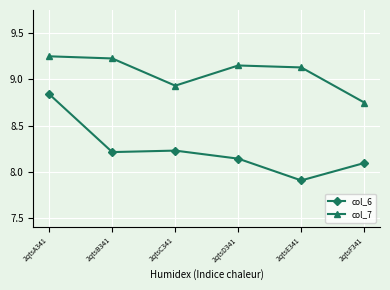

Rank the series by their average value, from highest to lowest.

col_7, col_6